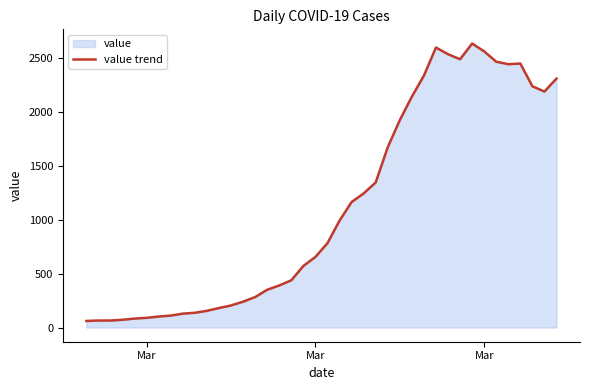

Does the chart have visible grid lines?

No